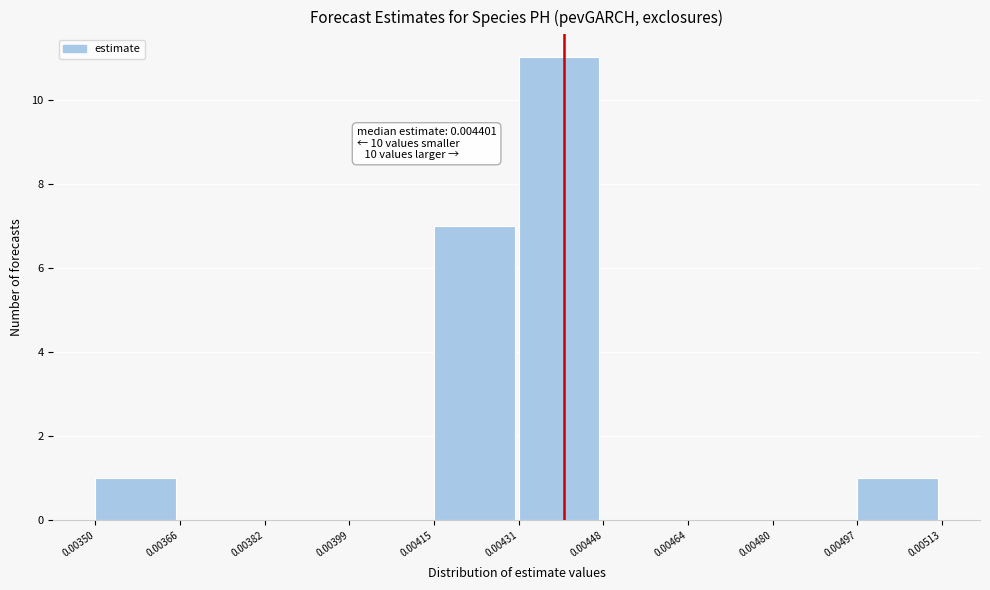

Which range on the x-axis has the tallest bar?

0.00431 to 0.00448